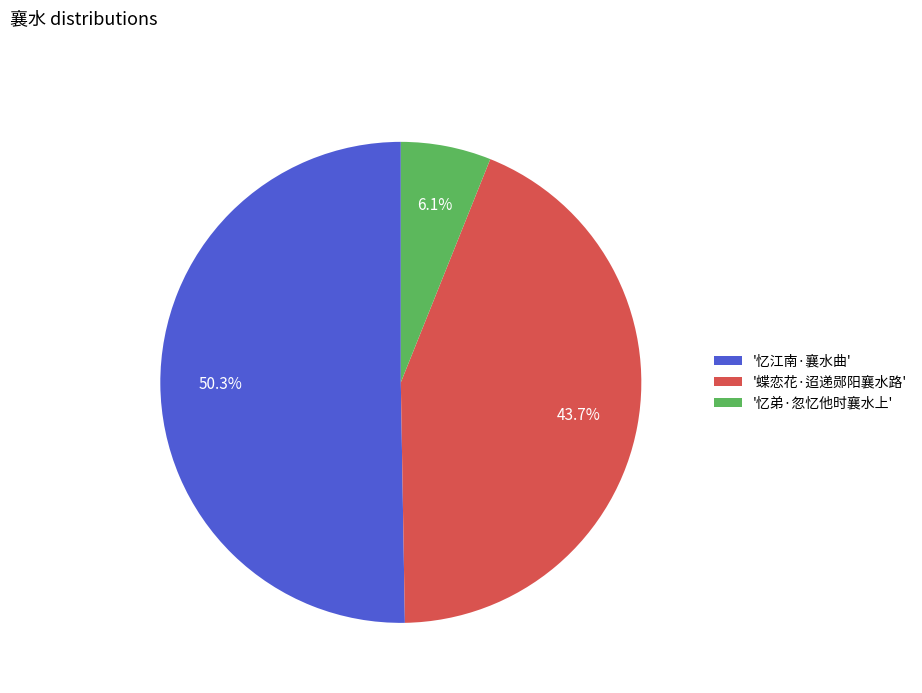

What is the largest slice in the pie chart?

'忆江南·襄水曲'